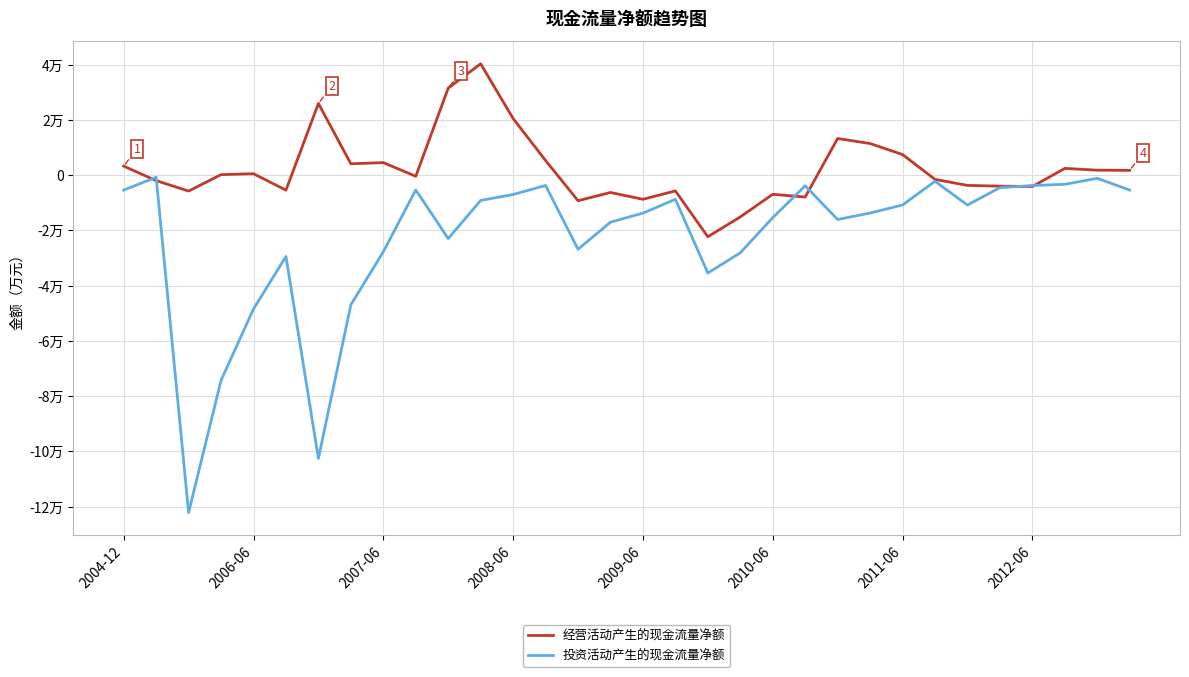

What is the difference between the maximum and second lowest values in the 经营活动产生的现金流量净额 series?

55460